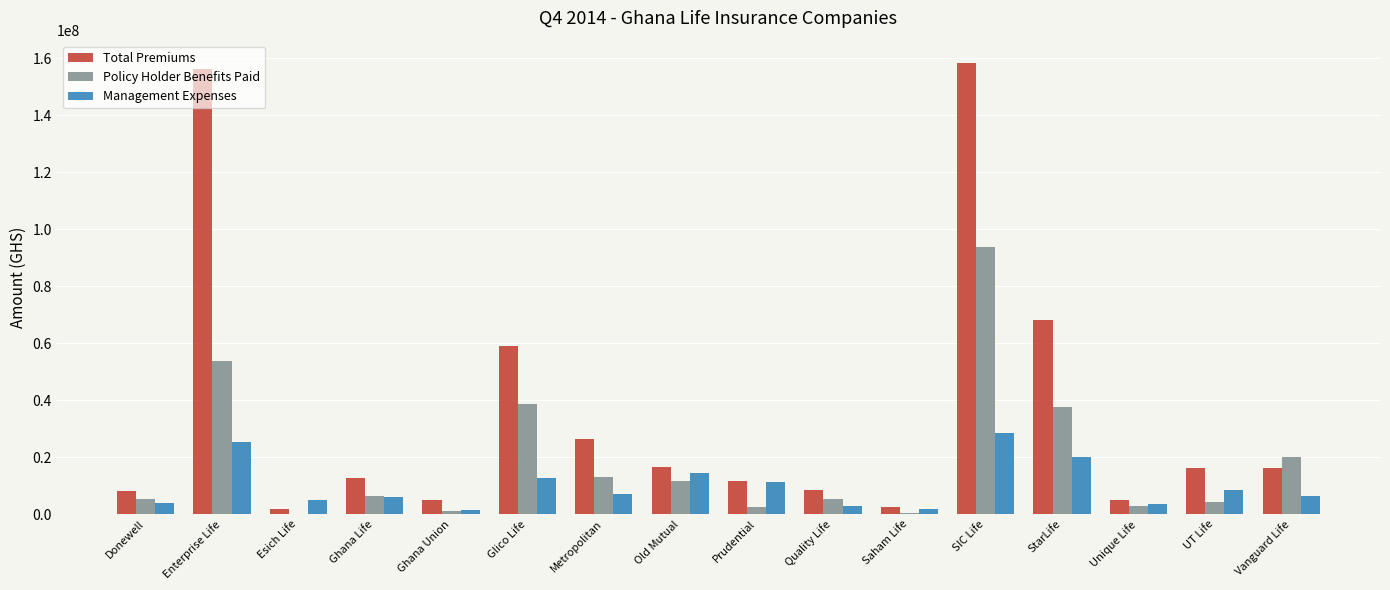

What is the average value of the Total Premiums series?

35744264